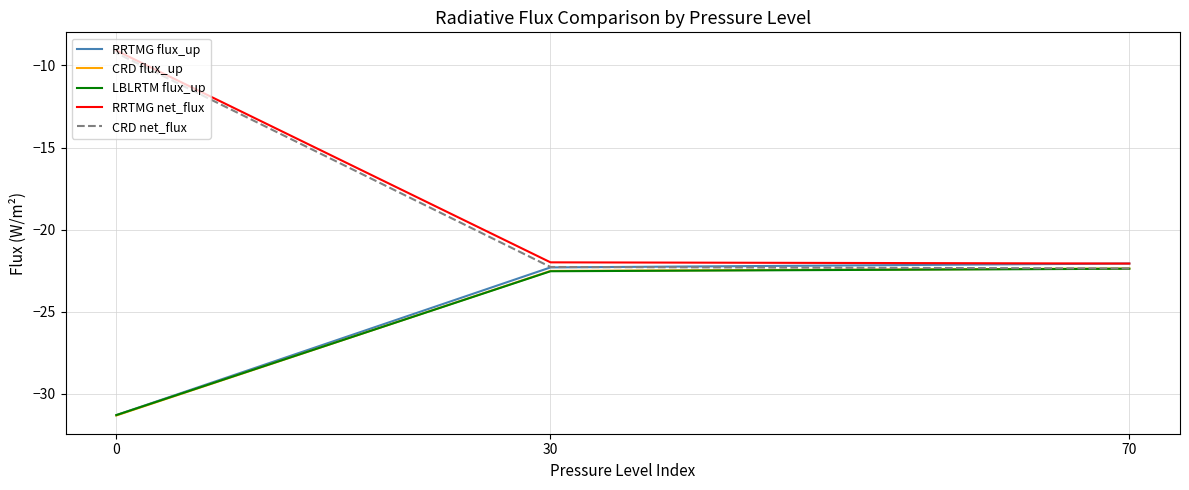

Rank the series at 0 from lowest to highest value.

CRD flux_up, RRTMG flux_up, LBLRTM flux_up, CRD net_flux, RRTMG net_flux